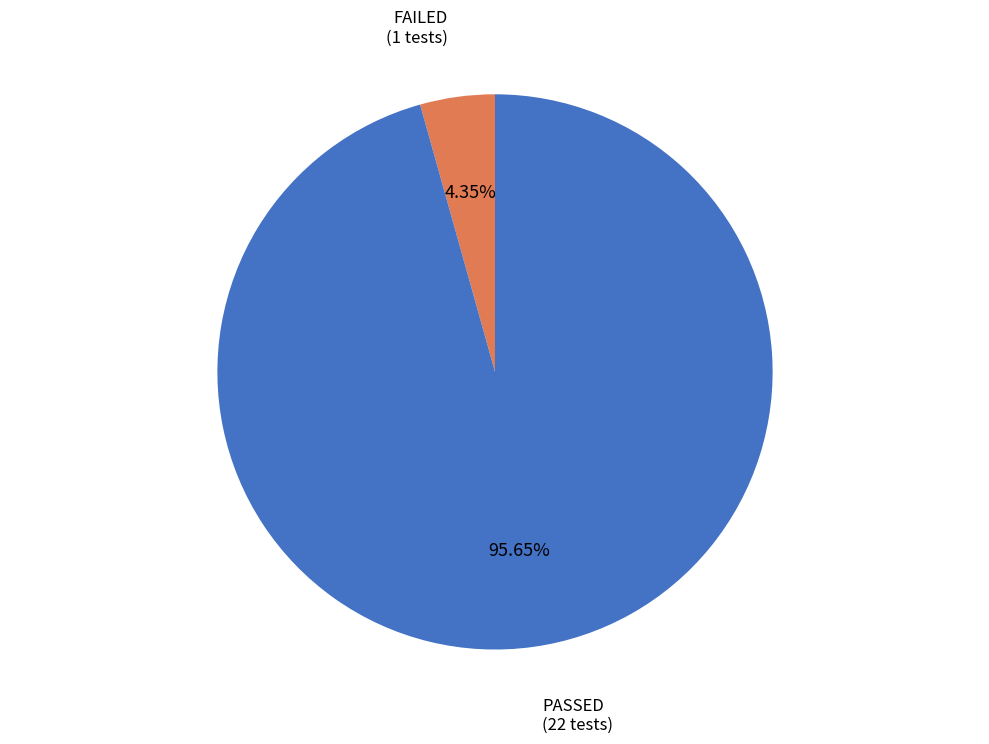

Which slice represents more than half of the pie?

PASSED